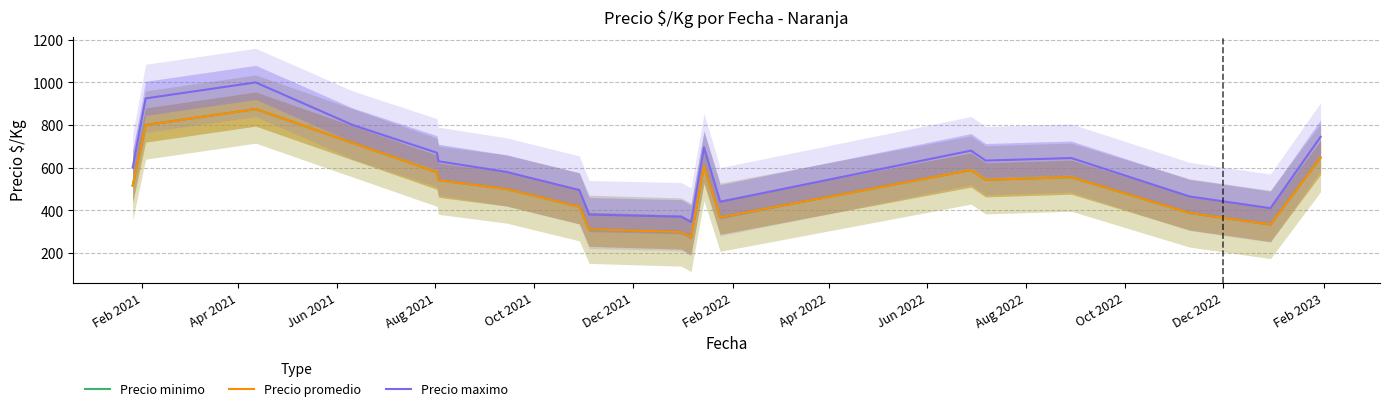

True or false: Precio promedio and Precio maximo cross at least once.

False